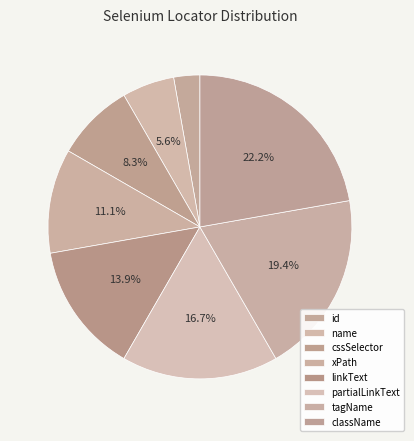

How many segments does this pie chart have?

8